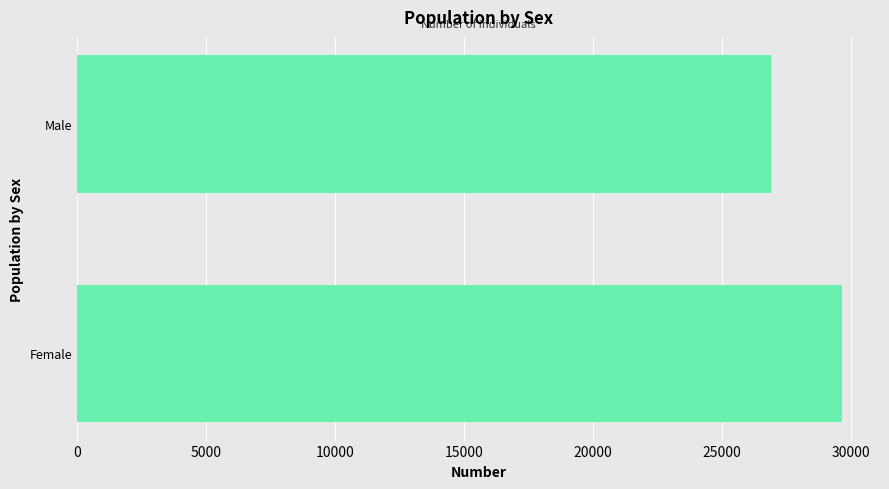

What is the sum of all values?

56545